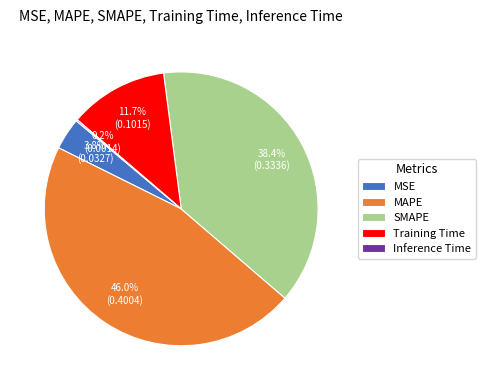

Is it true that SMAPE is 38% of the pie?

True